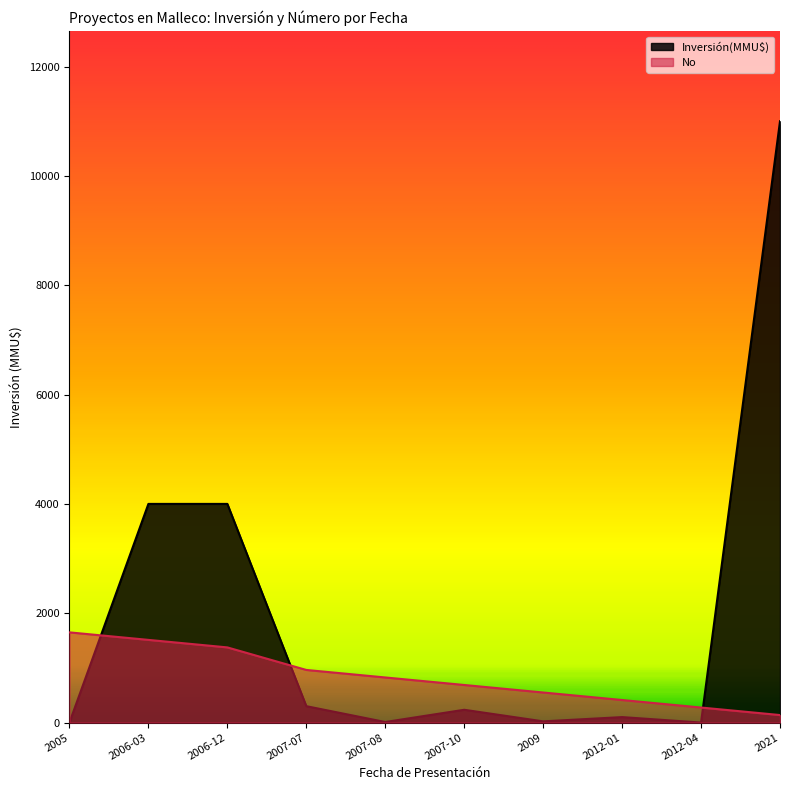

Reading left to right, what are all the values shown in this chart?

Inversión(MMU$): 2005=0.0	2006-03=4000.0	2006-12=4000.0	2007-07=300.0	2007-08=10.0	2007-10=234.0	2009=22.0	2012-01=100.0	2012-04=0.0	2021=11000.0
No: 2005=1650.0	2006-03=1512.5	2006-12=1375.0	2007-07=962.5	2007-08=825.0	2007-10=687.5	2009=550.0	2012-01=412.5	2012-04=275.0	2021=137.5